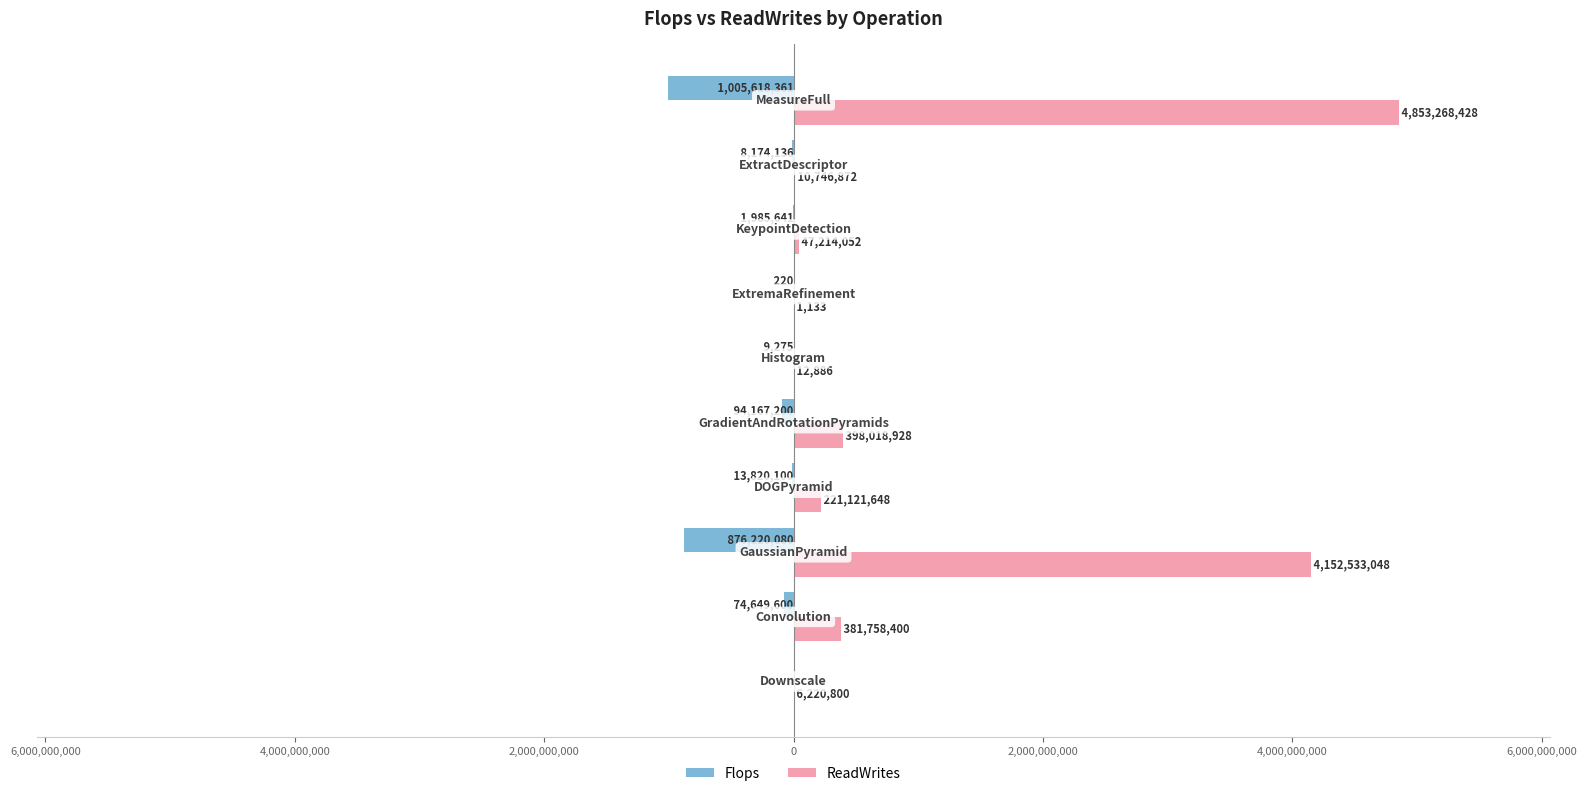

What are all the series names shown in the legend?

Flops, ReadWrites